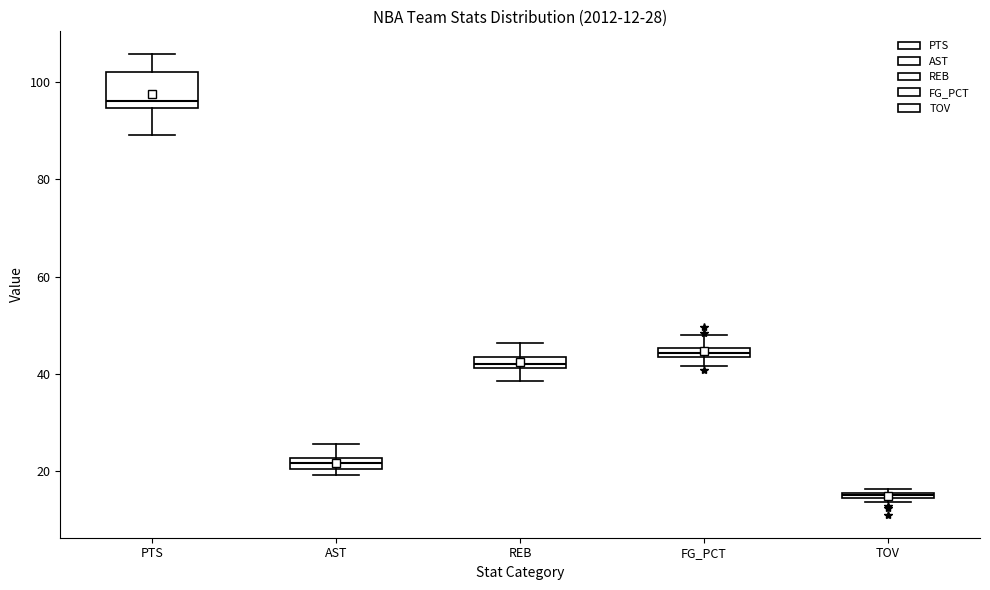

Which box's median line is the highest?

PTS